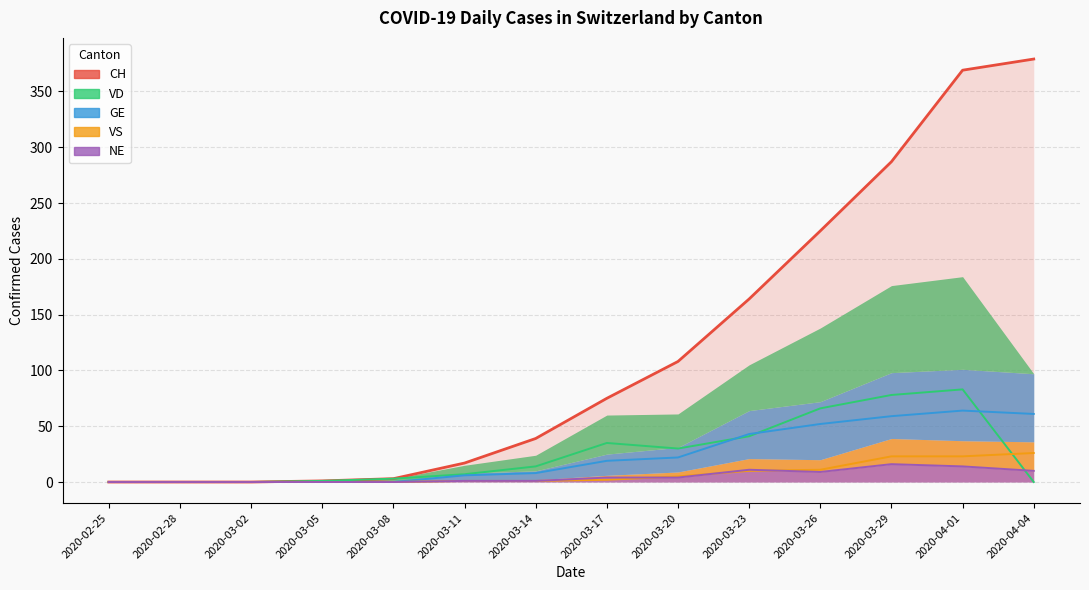

Which series has the largest total across all categories?

CH